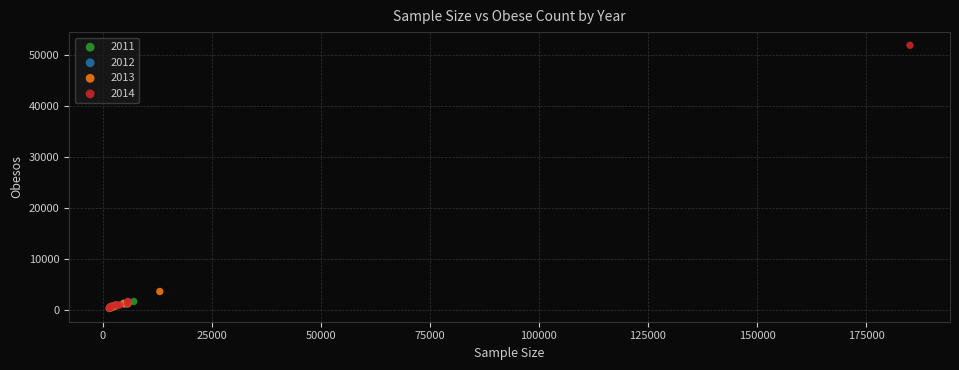

Which series has the largest Y range (max minus min)?

2014